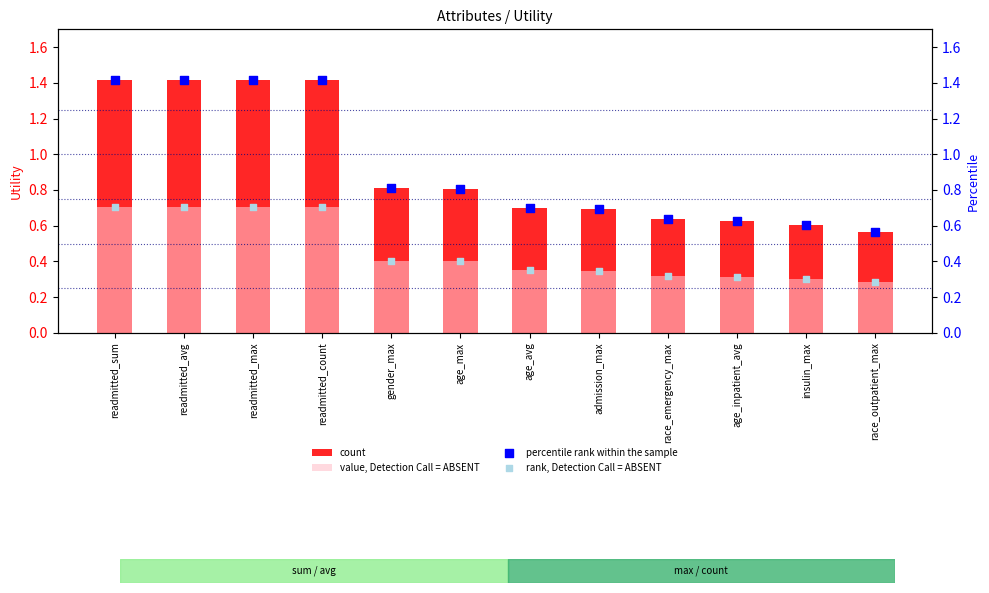

Which series has the largest Y range (max minus min)?

count